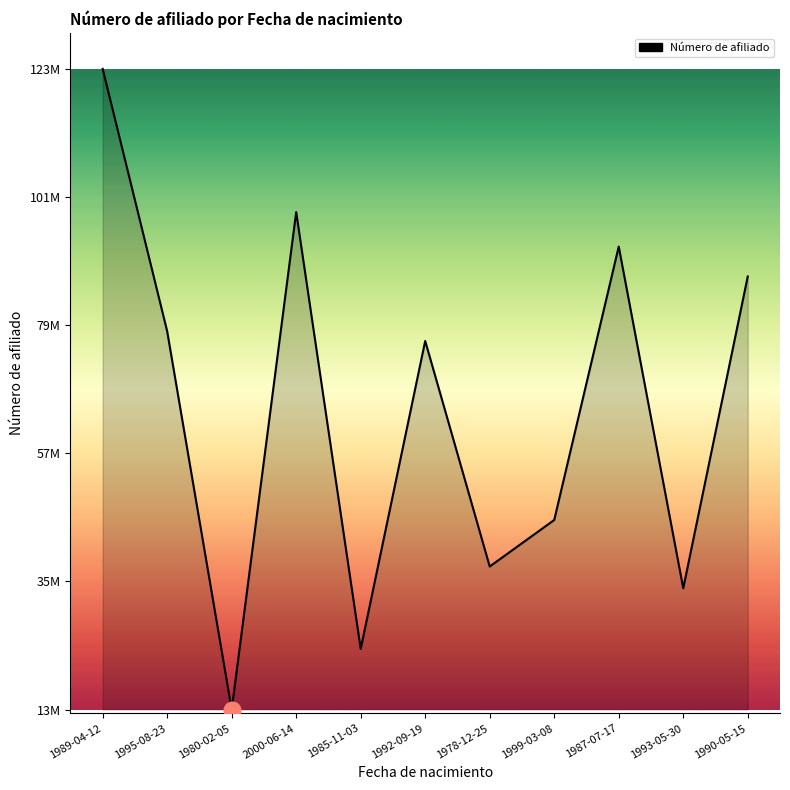

Does the chart display data point markers on the line(s)?

No